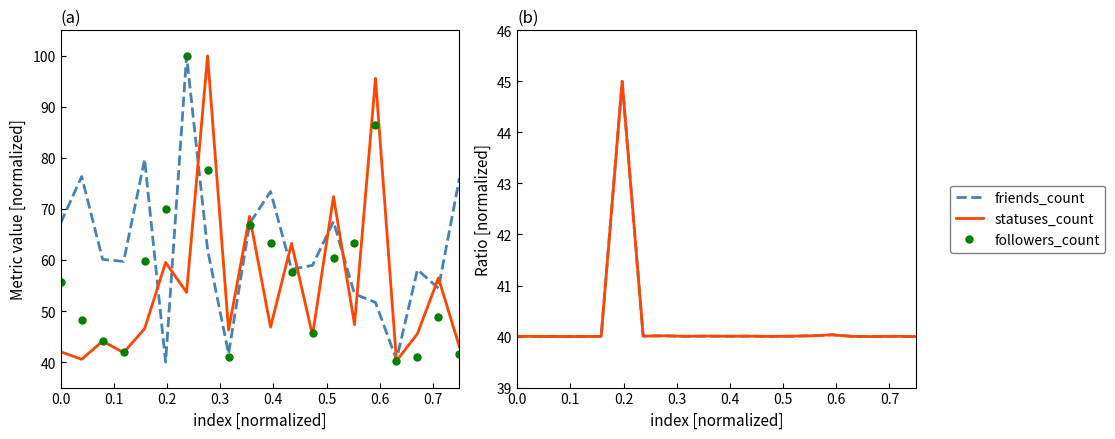

Is this an area chart (filled region under the line)?

No